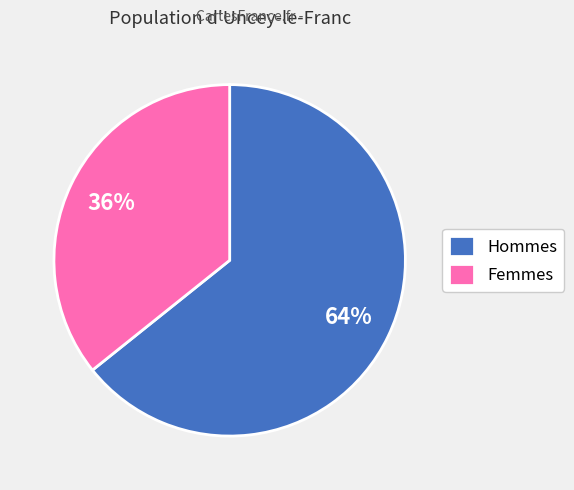

To the nearest percent, what is the average slice percentage?

50%